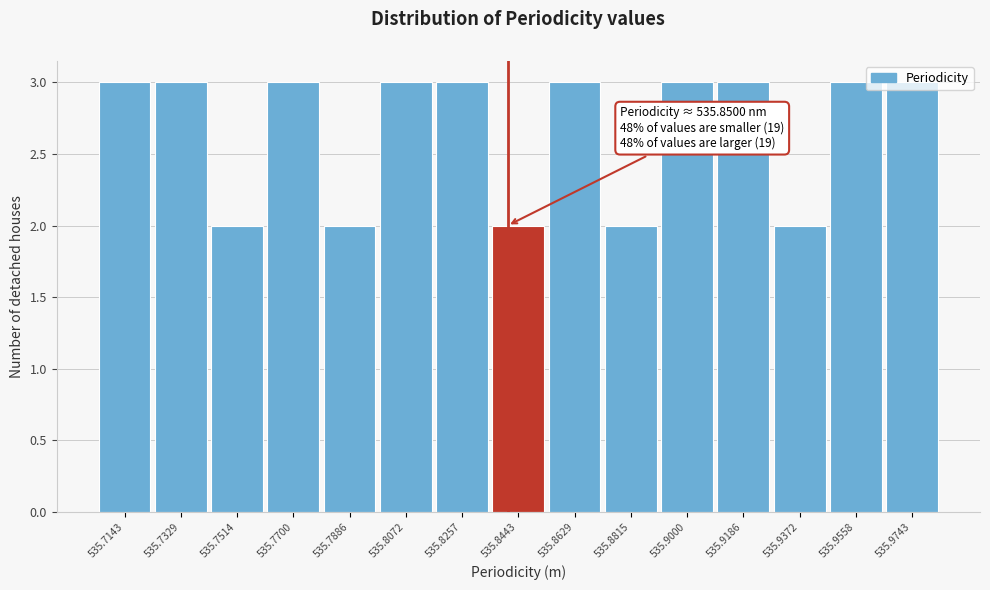

Between 535.7143 and 535.7514, which is larger?

535.7143